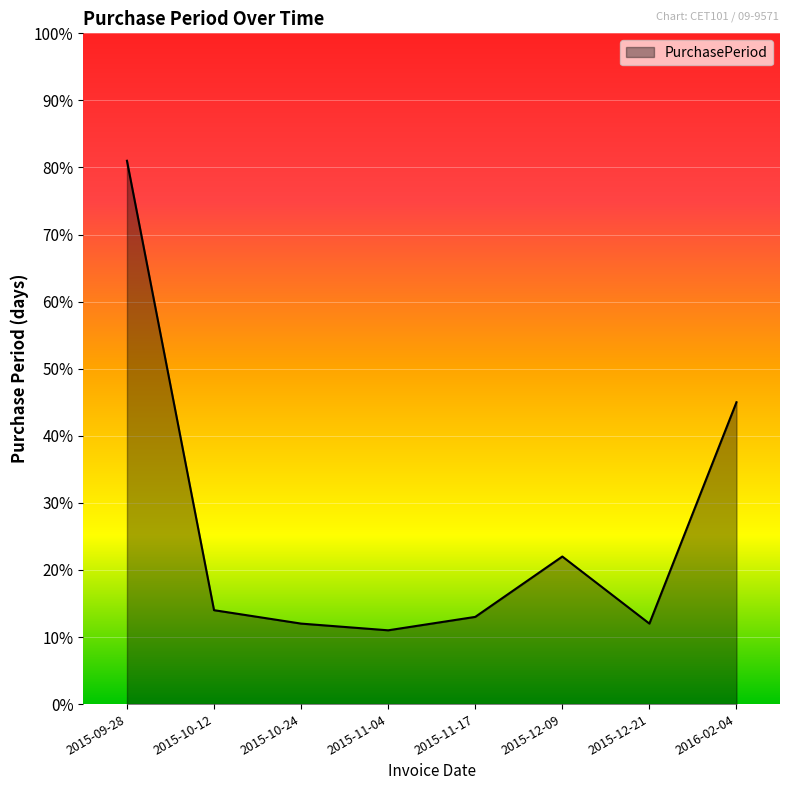

What is the ratio of the value at 2015-10-24 to the value at 2015-09-28?

0.1